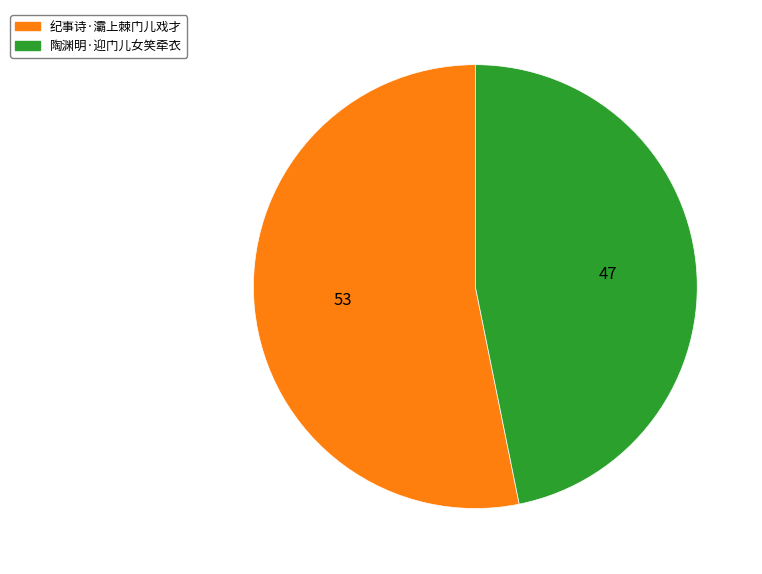

True or false: 纪事诗·灞上棘门儿戏才 accounts for 53% of the total.

True